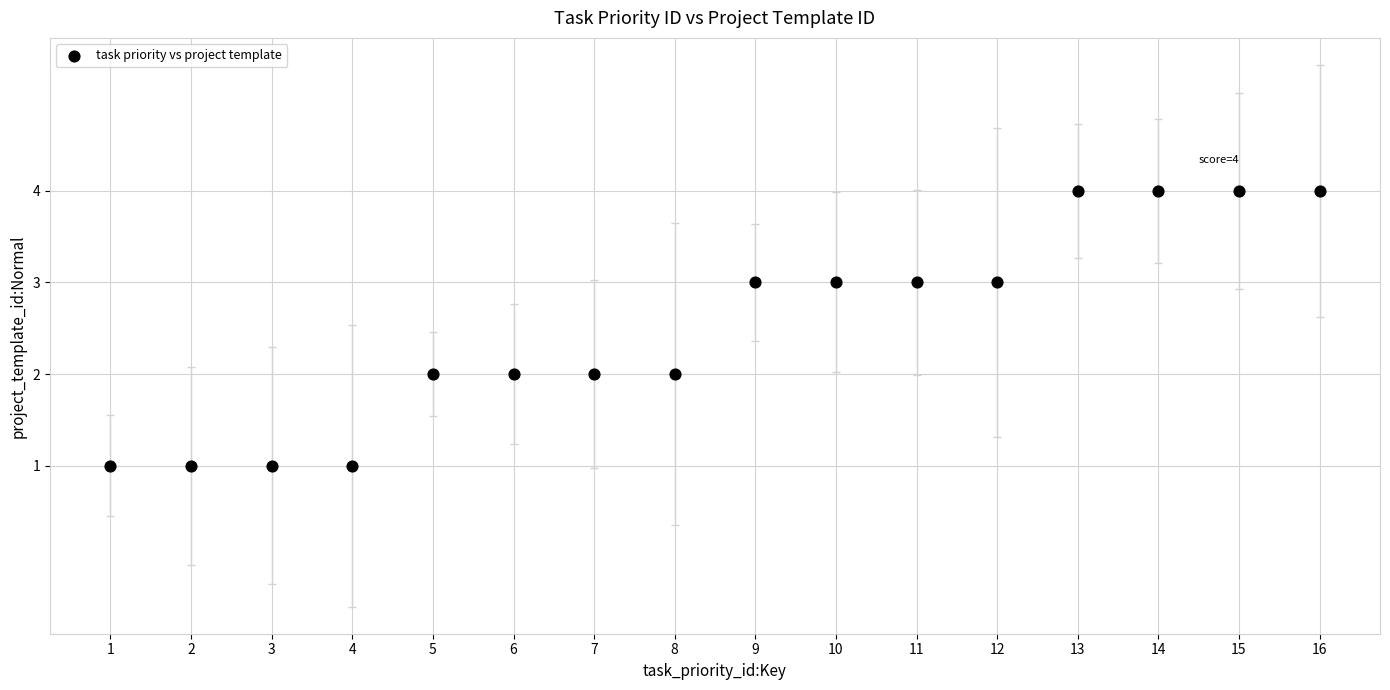

What is the range of X values (max minus min)?

15